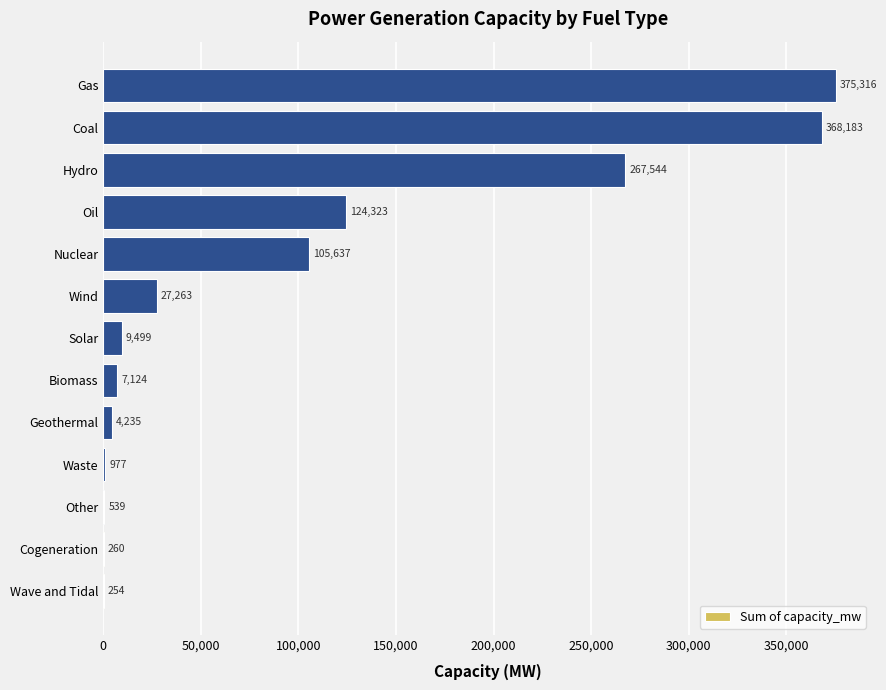

Which has a higher value, Cogeneration or Nuclear?

Nuclear